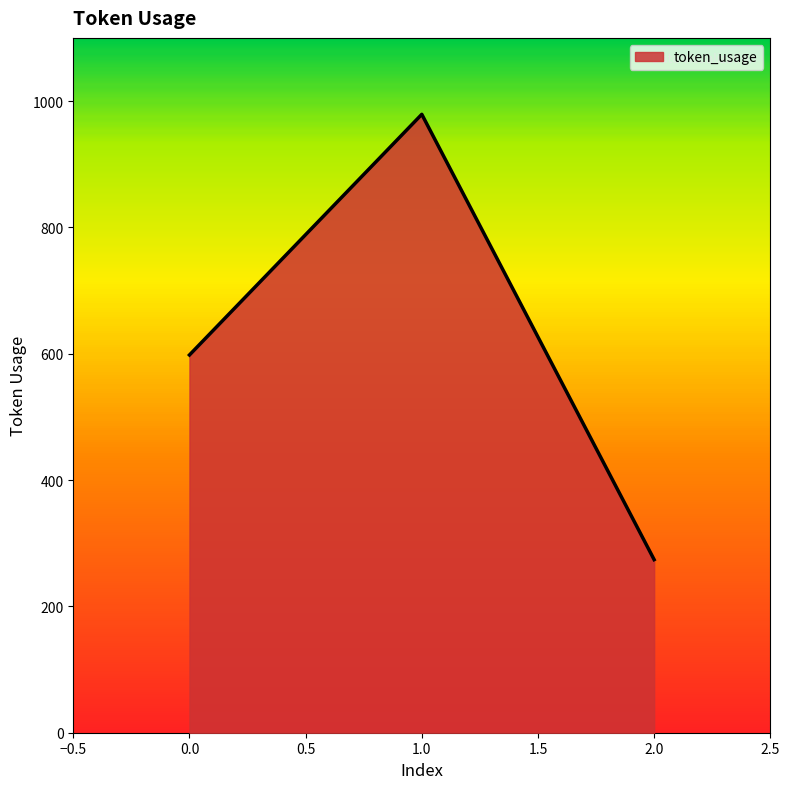

What is the value of the 3rd point from the left?

274